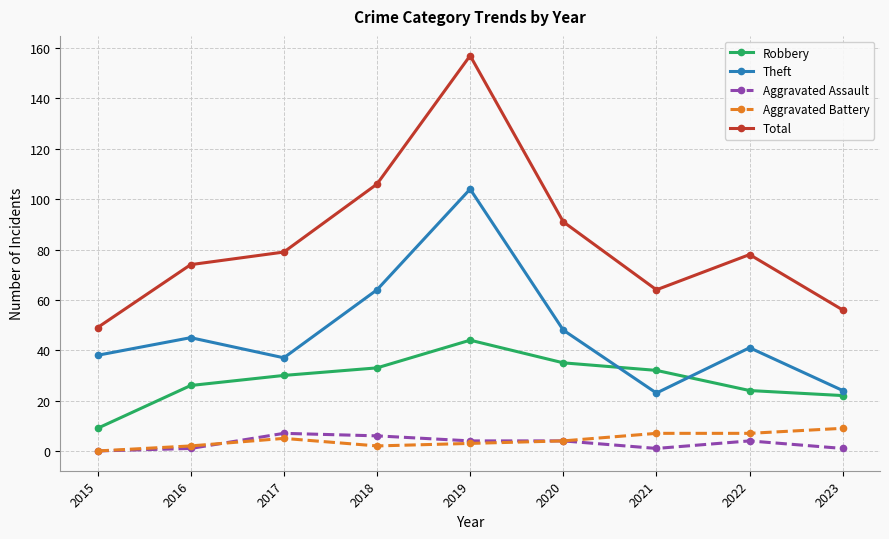

What is the approximate value of Robbery at 2019, to the nearest 10?

40